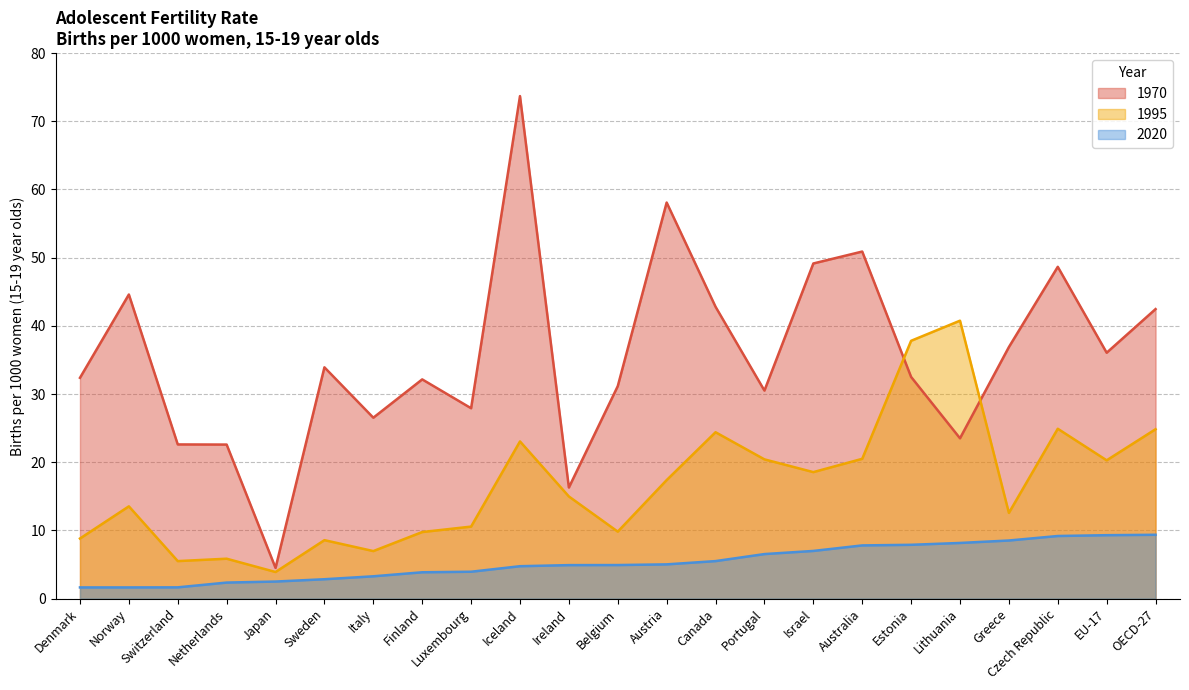

Reading right to left, transcribe all the data shown in this chart.

1970: 42.5	36.1	48.7	36.9	23.5	32.5	50.9	49.1	30.5	42.8	58.1	31.2	16.3	73.7	27.9	32.1	26.5	33.9	4.5	22.6	22.6	44.6	32.4
1995: 24.8	20.3	24.9	12.6	40.8	37.8	20.5	18.6	20.4	24.4	17.4	9.8	15.0	23.1	10.6	9.8	7.0	8.6	3.9	5.8	5.5	13.5	8.8
2020: 9.4	9.3	9.2	8.5	8.2	7.9	7.8	7.0	6.5	5.5	5.0	4.9	4.9	4.8	3.9	3.9	3.3	2.8	2.5	2.4	1.6	1.6	1.6